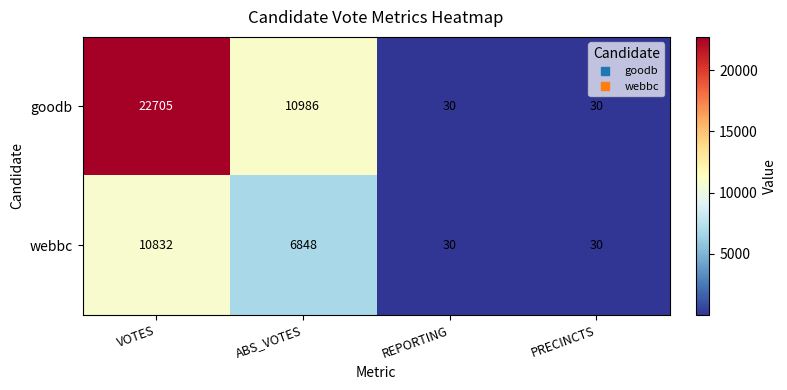

What is the sum of all webbc values?

17740